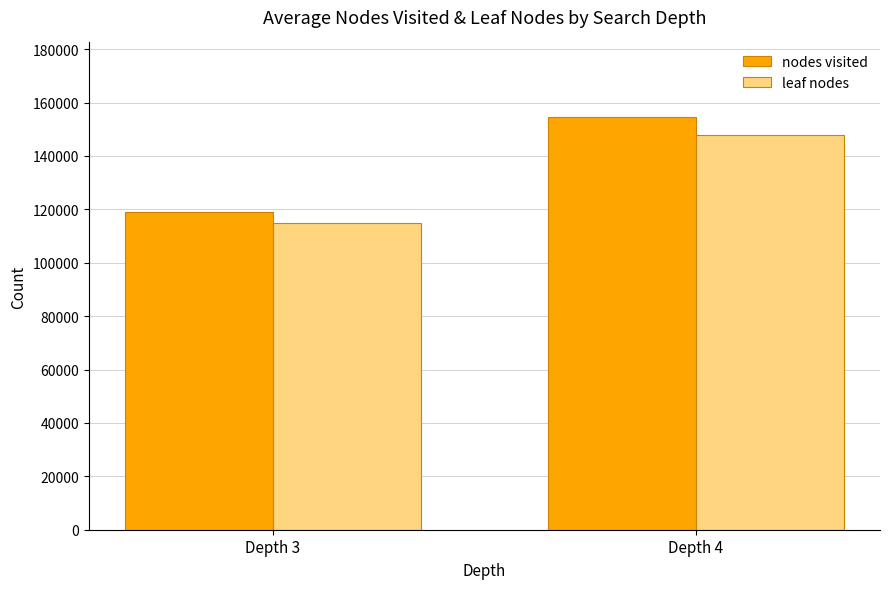

What are all the series names shown in the legend?

nodes visited, leaf nodes